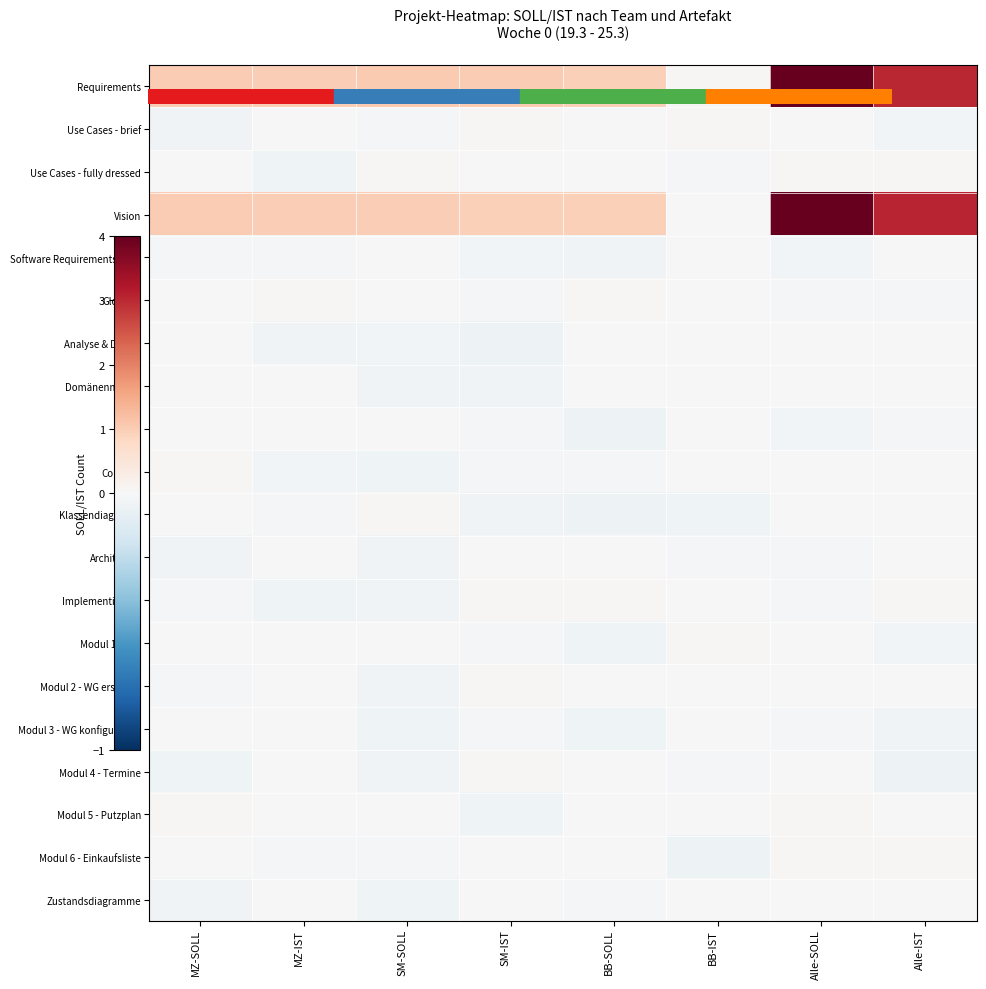

Between MZ-IST and SM-SOLL, which is larger?

SM-SOLL